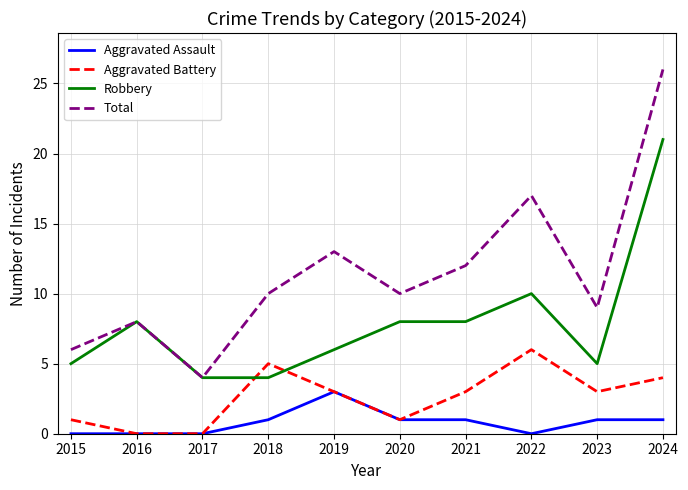

What is the spread (max minus min) of values at 2016?

8